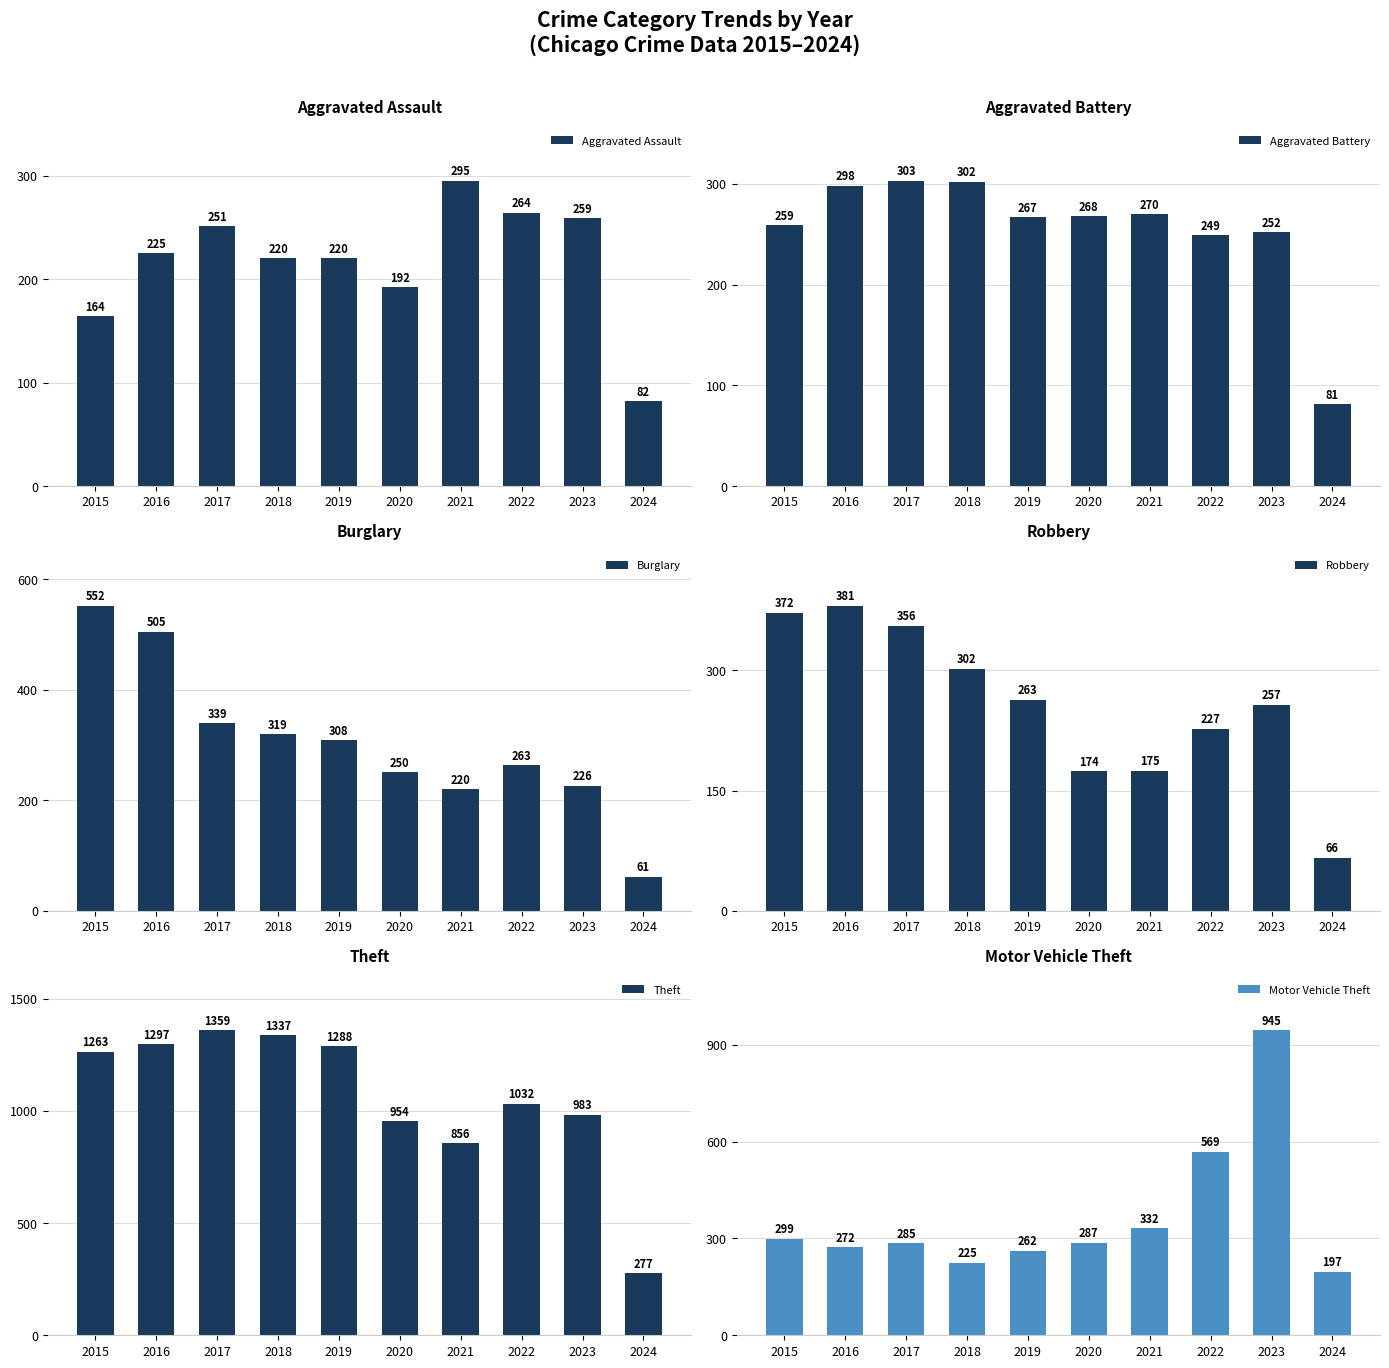

What is the total value across all series at 2024?

764